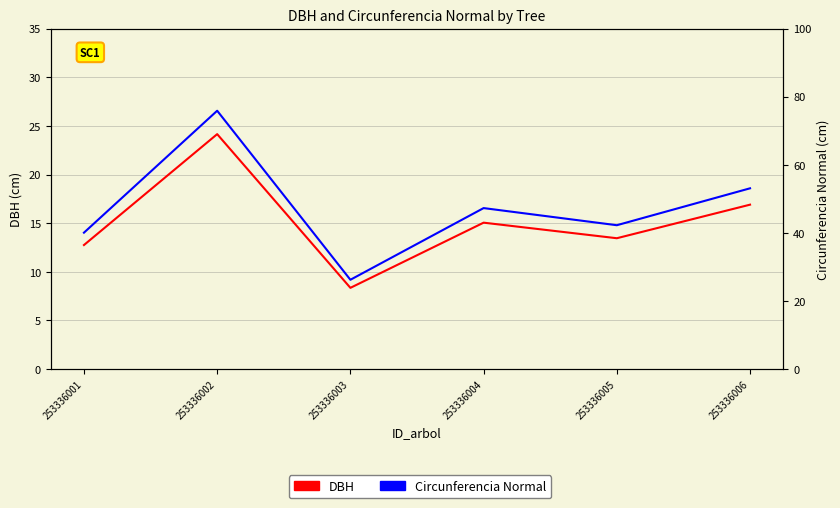

Where is the first local maximum for Circunferencia Normal?

253336002